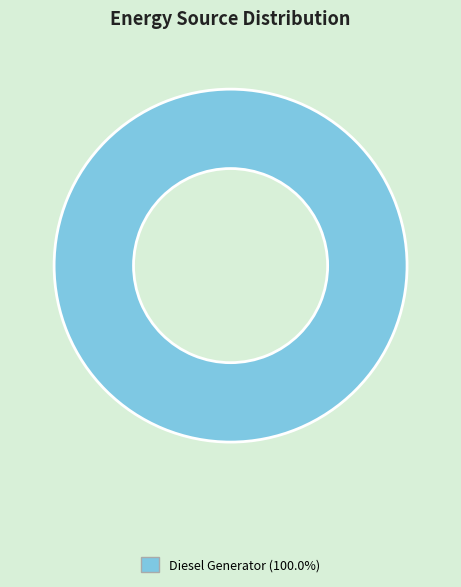

Is there any slice that represents more than half of the pie?

Yes